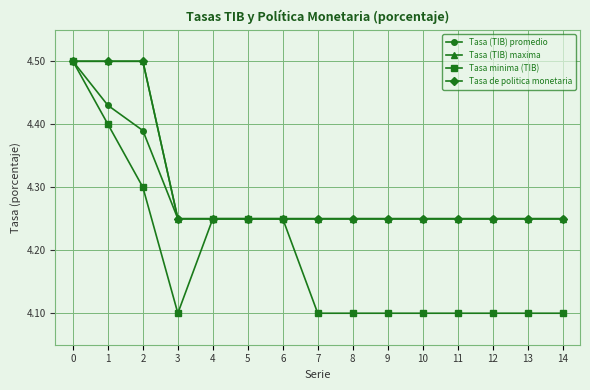

Is this an area chart (filled region under the line)?

No